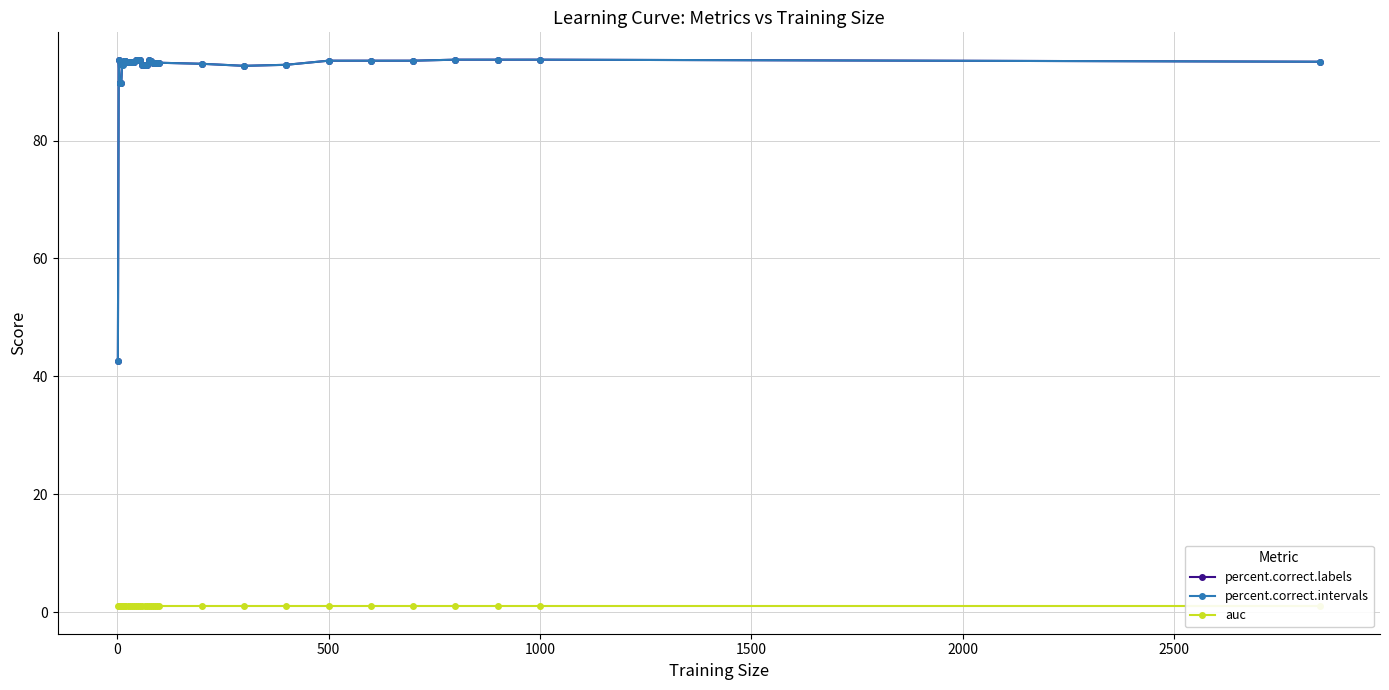

True or false: percent.correct.intervals and percent.correct.labels intersect in this chart.

False